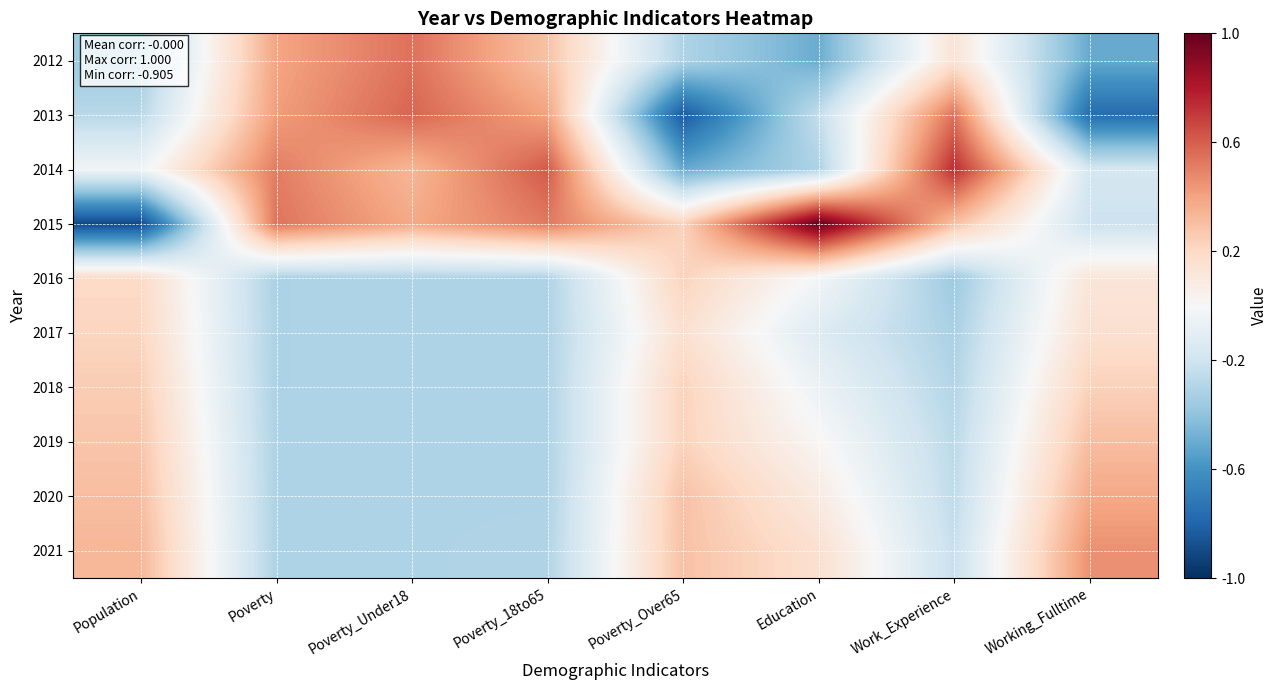

What is the spread (max minus min) of values at Poverty_Over65?

1.1